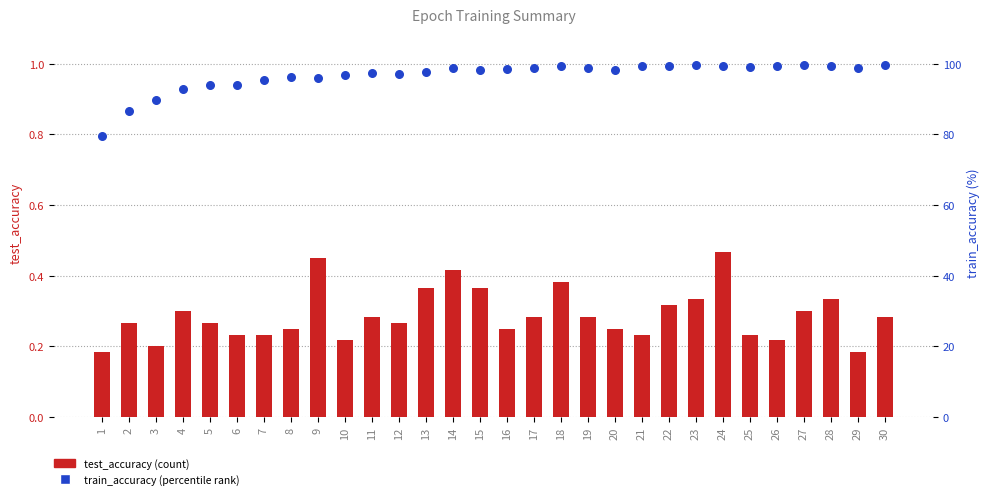

Which series contains the highest Y value?

train_accuracy